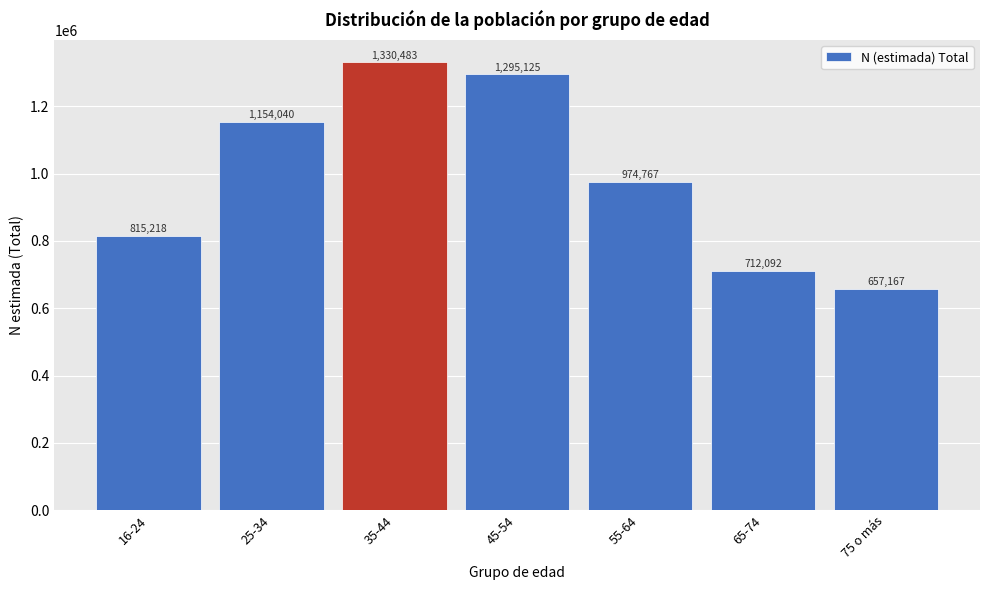

Reading left to right, what are all the values shown in this chart?

16-24=815218	25-34=1154040	35-44=1330483	45-54=1295125	55-64=974767	65-74=712092	75 o más=657167